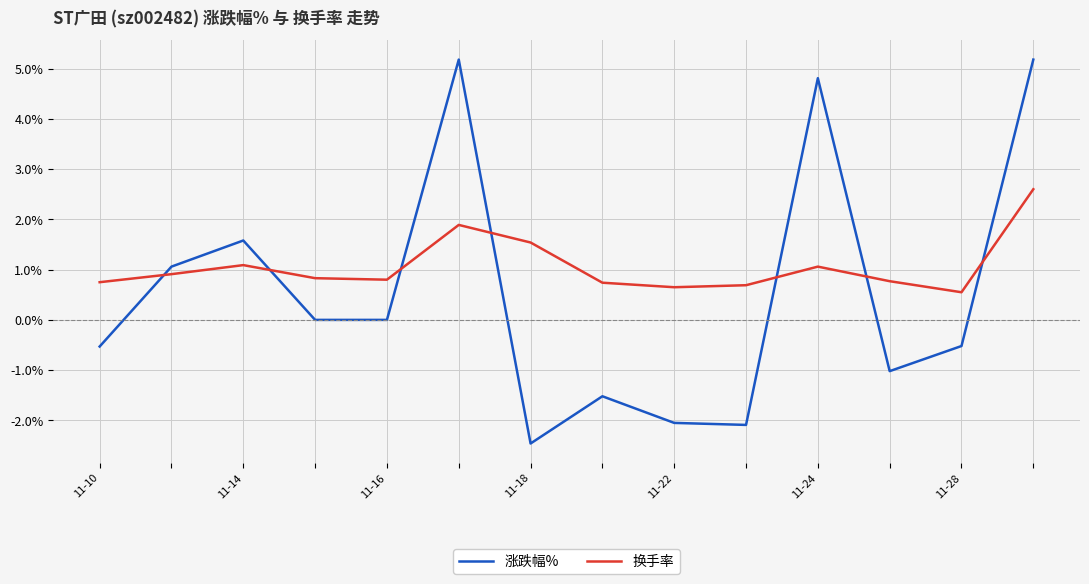

What is the maximum value shown in the chart?

5.2